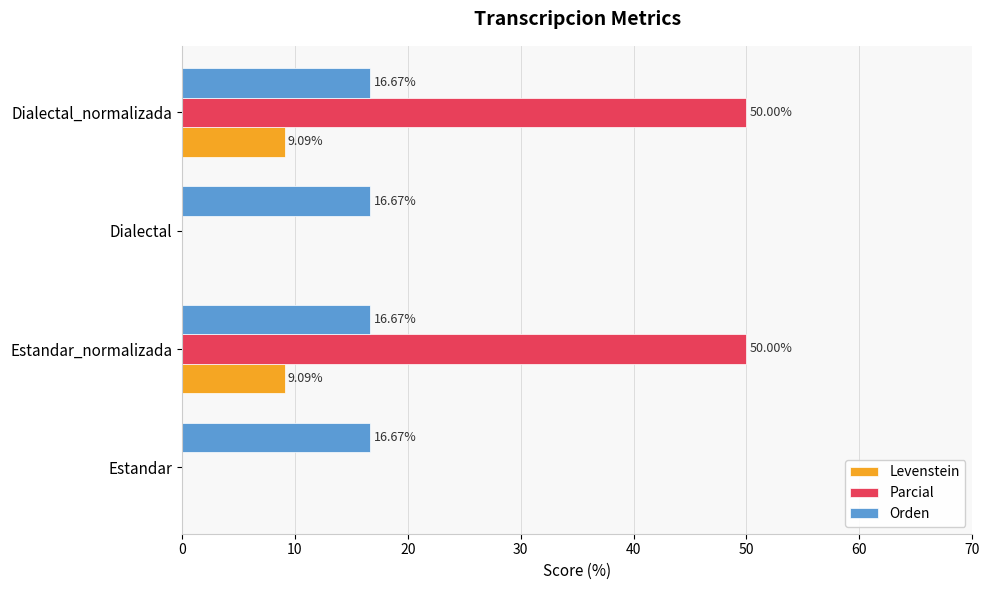

What is the total value across all series at Estandar?

16.7